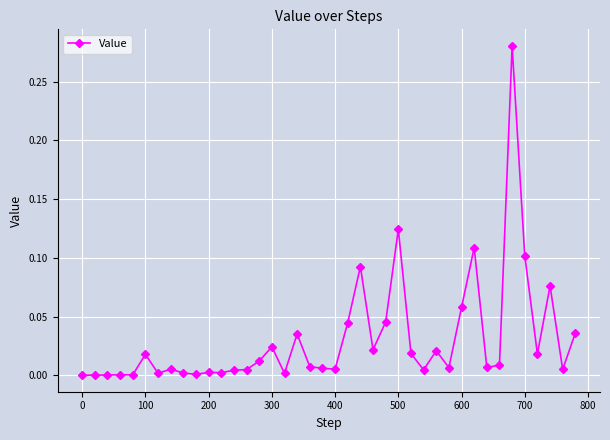

True or false: there are more than 0 points higher than both neighbors.

True